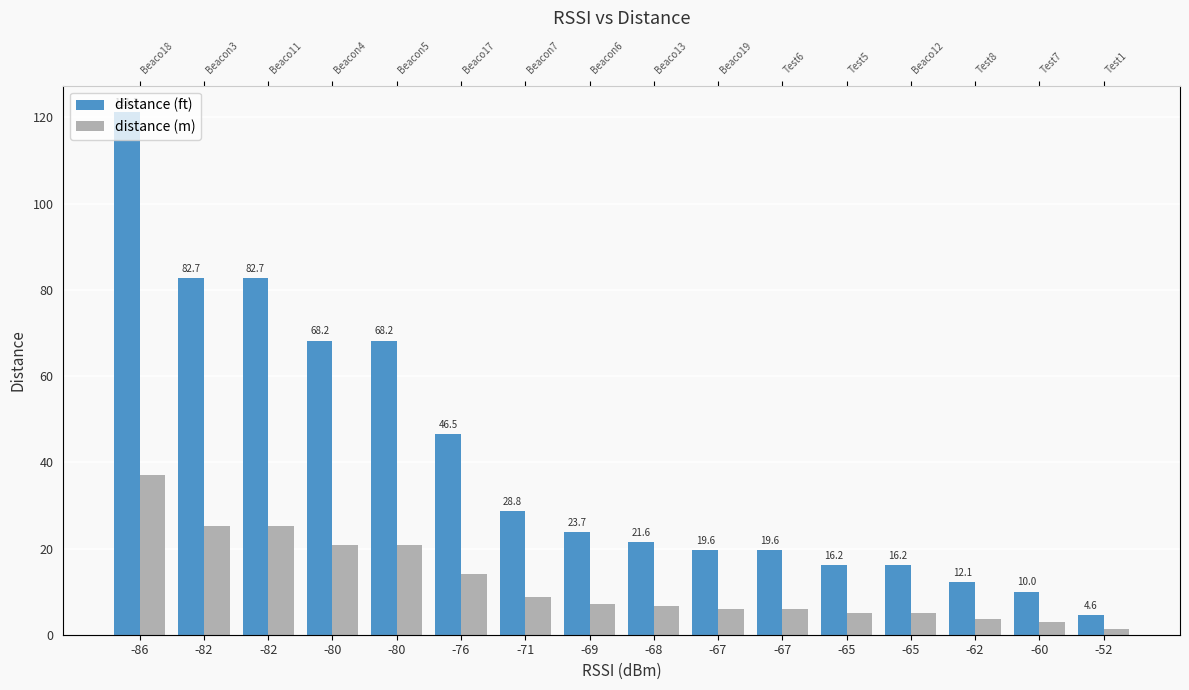

Where does the distance (ft) series first go above 23?

-86